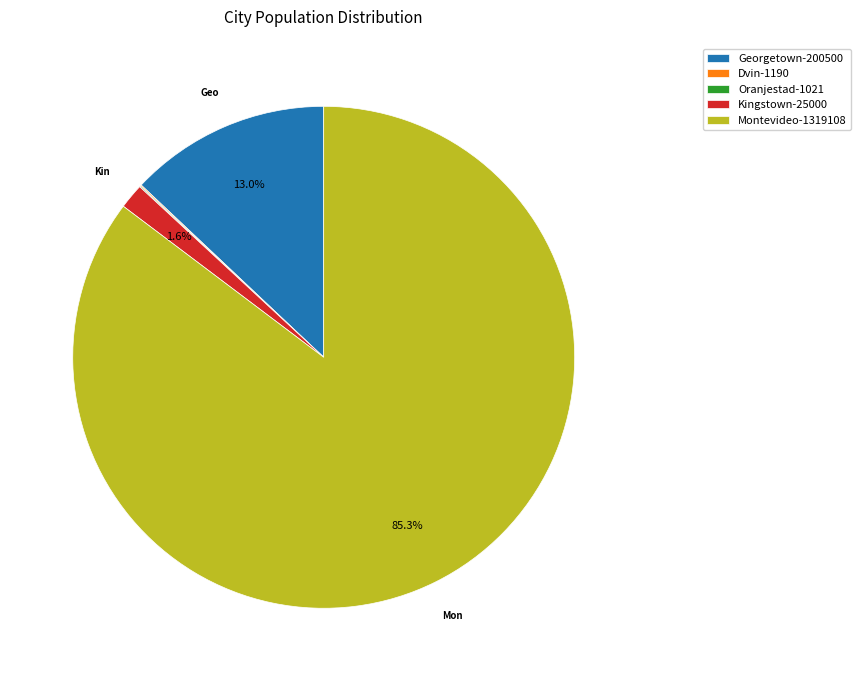

To the nearest percent, what percentage of the pie is Georgetown?

13%